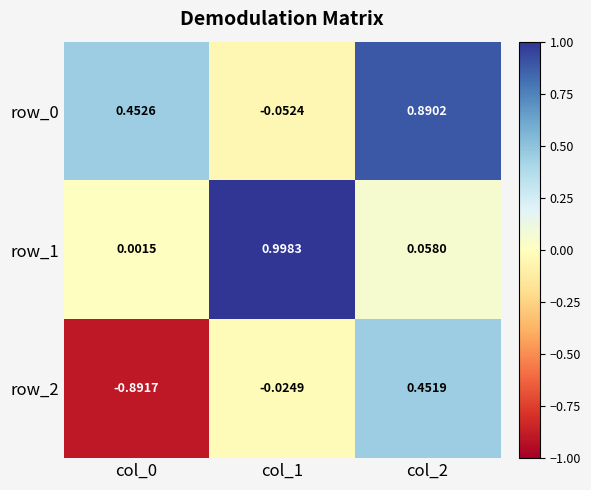

How many positive values does the row_2 series have?

1